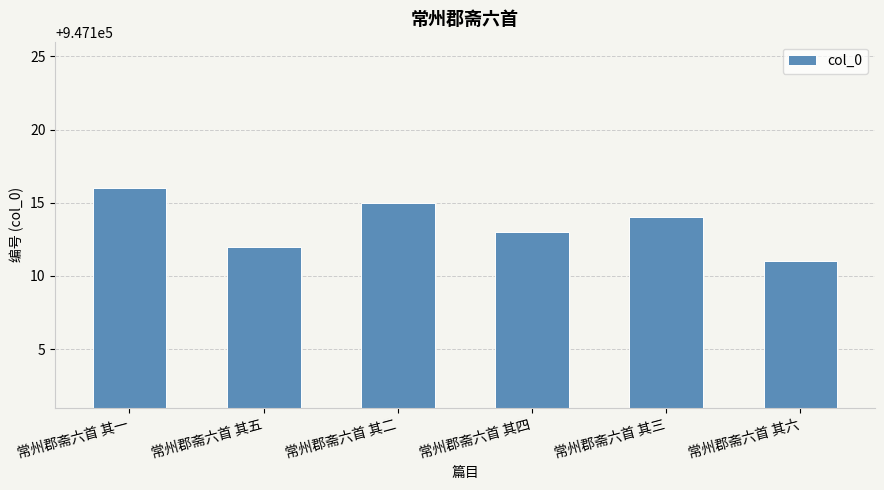

The value at 常州郡斋六首 其二 is 947115. True or false?

True